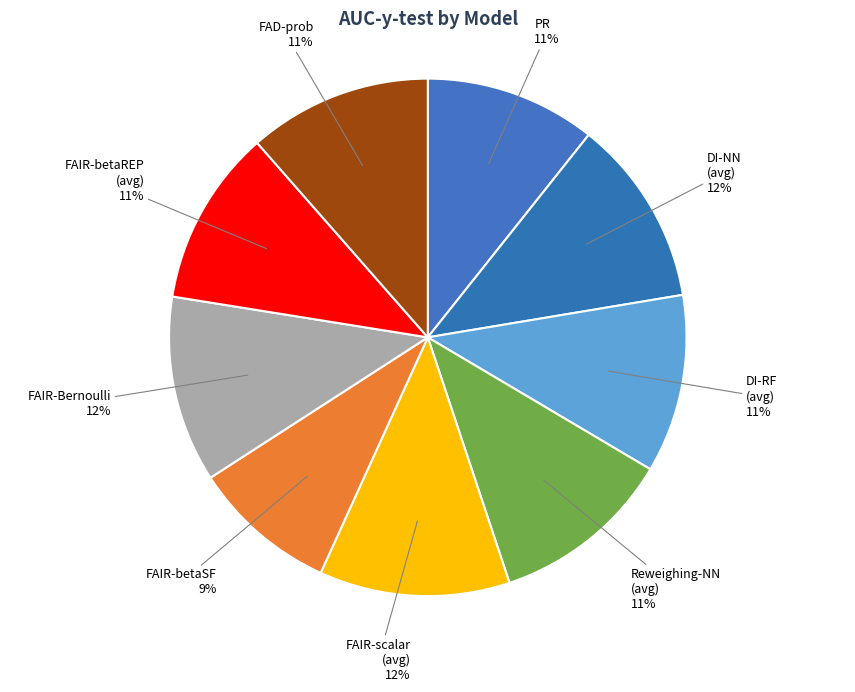

How many segments does this pie chart have?

9